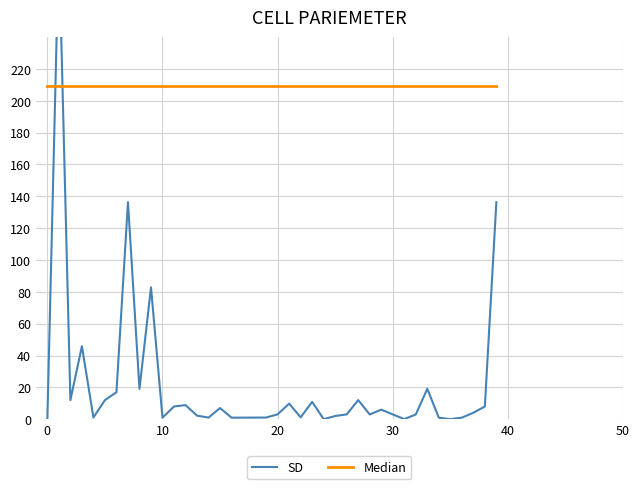

How many values in the SD series are below 3?

18